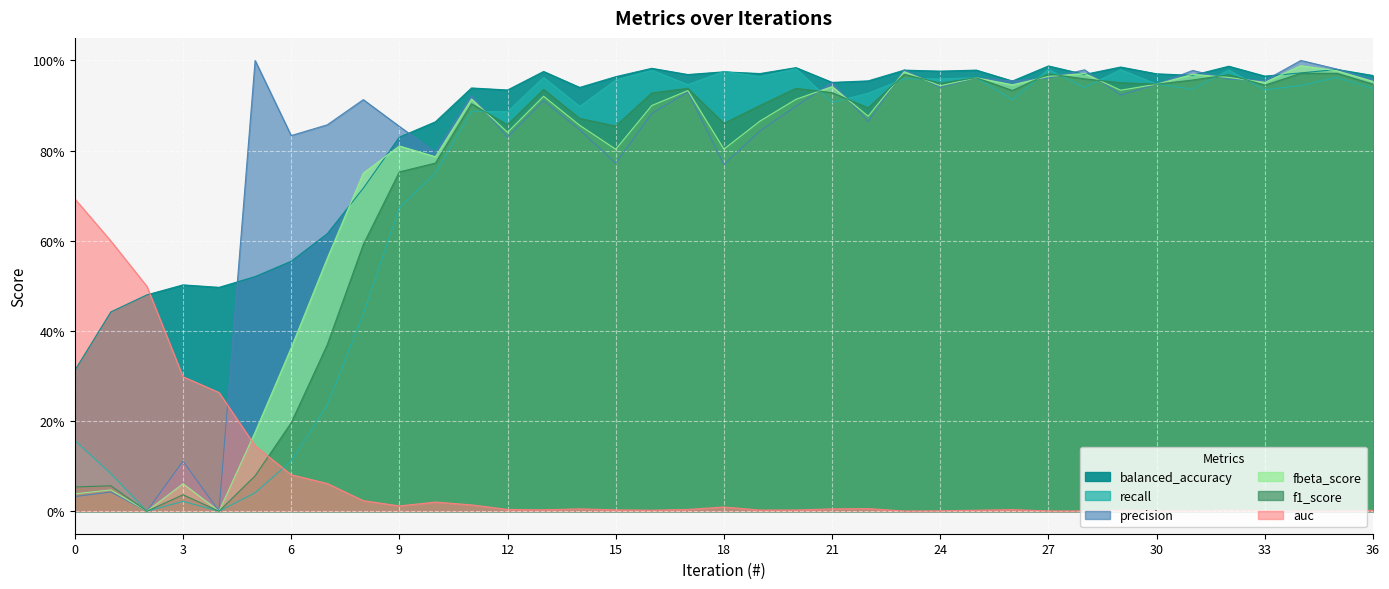

What is the greatest value displayed?

1.0